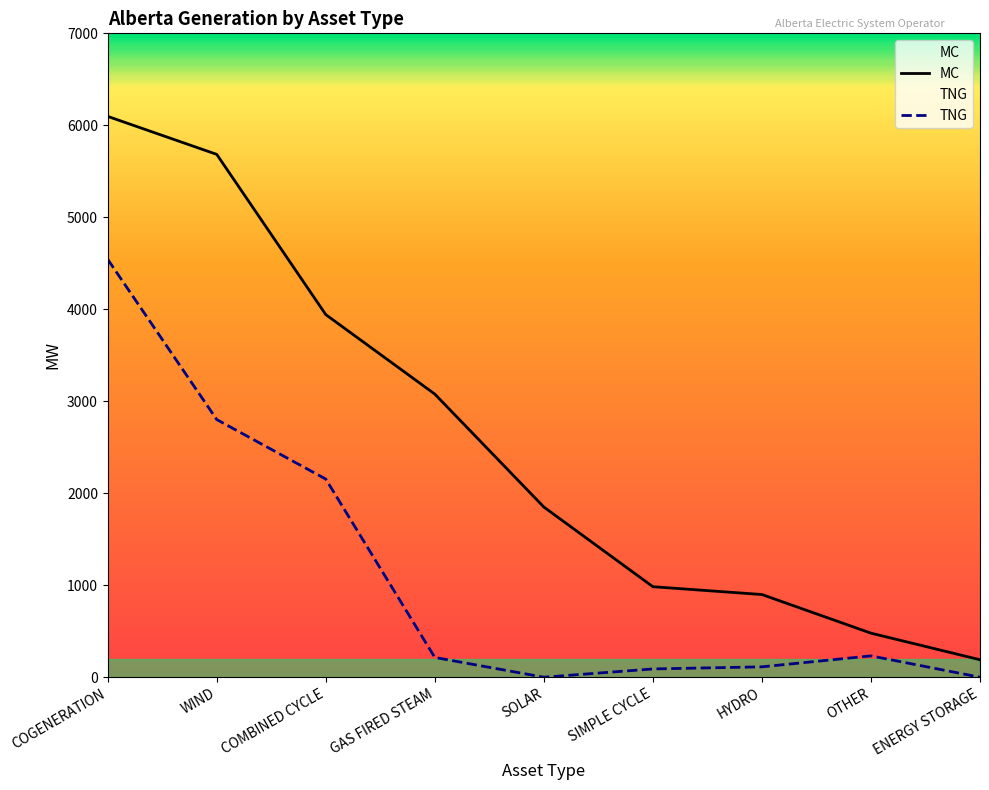

How many lines are shown in the chart?

2